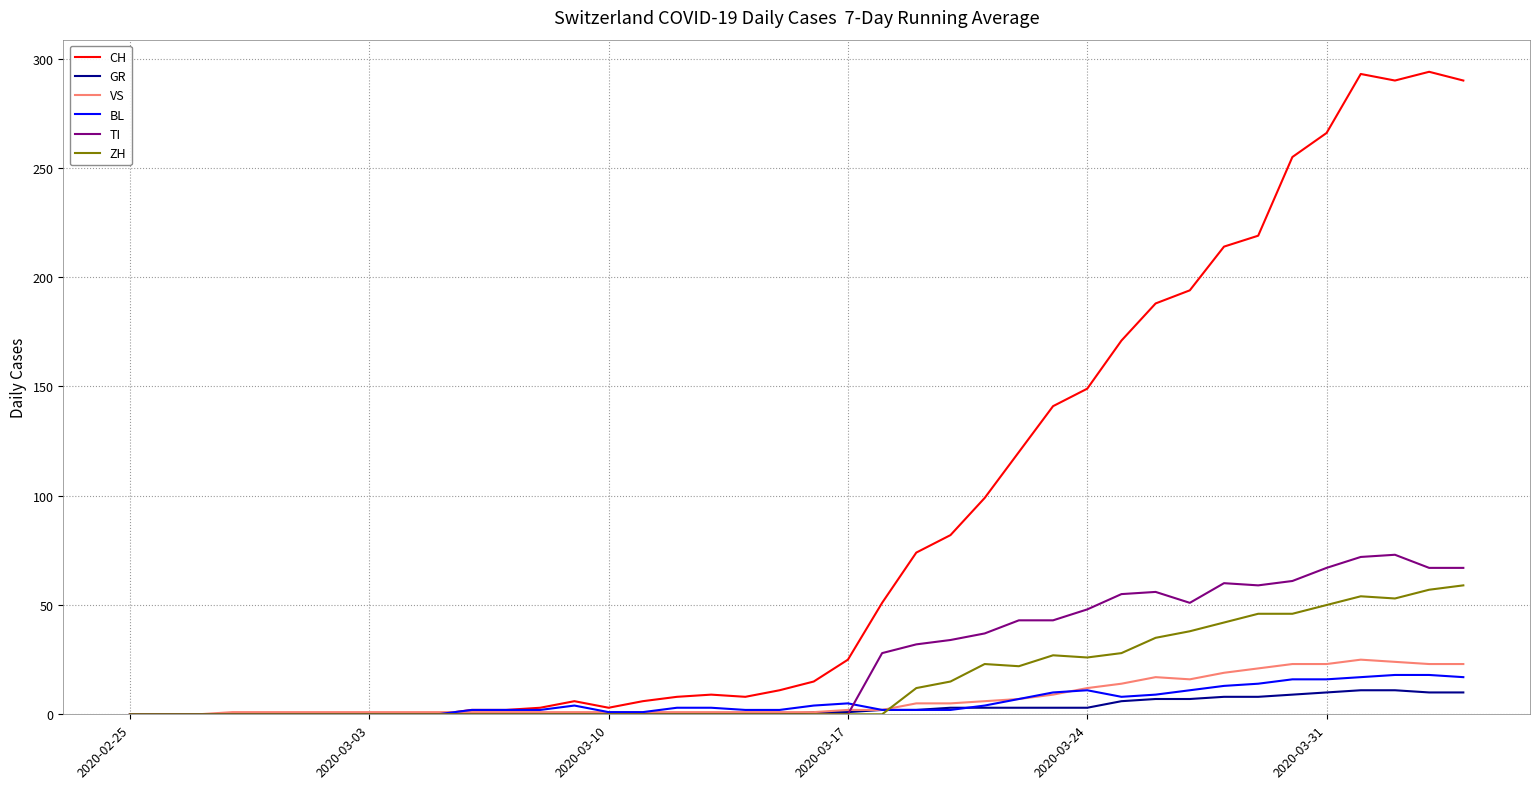

Which series has the largest total across all categories?

CH